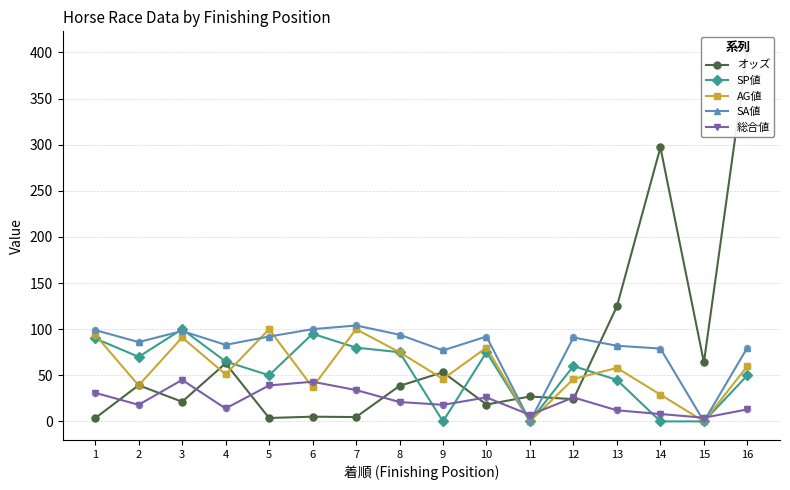

What are all the series names shown in the legend?

オッズ, SP値, AG値, SA値, 総合値